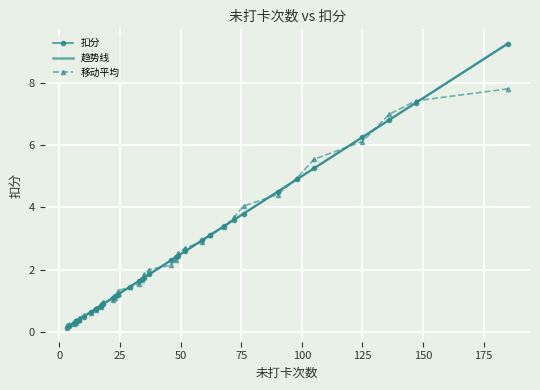

How many intersections are there between 移动平均 and 趋势线?

23